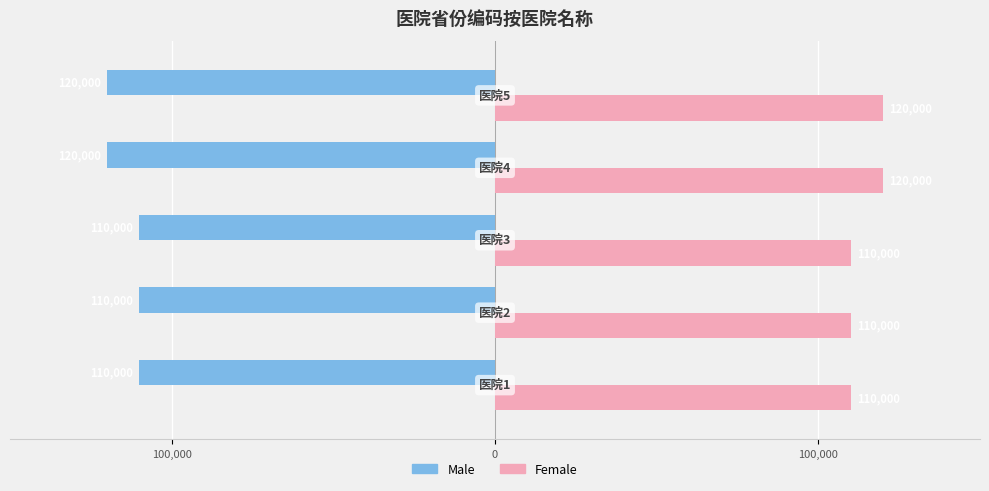

Which series has the largest range (max minus min)?

Male